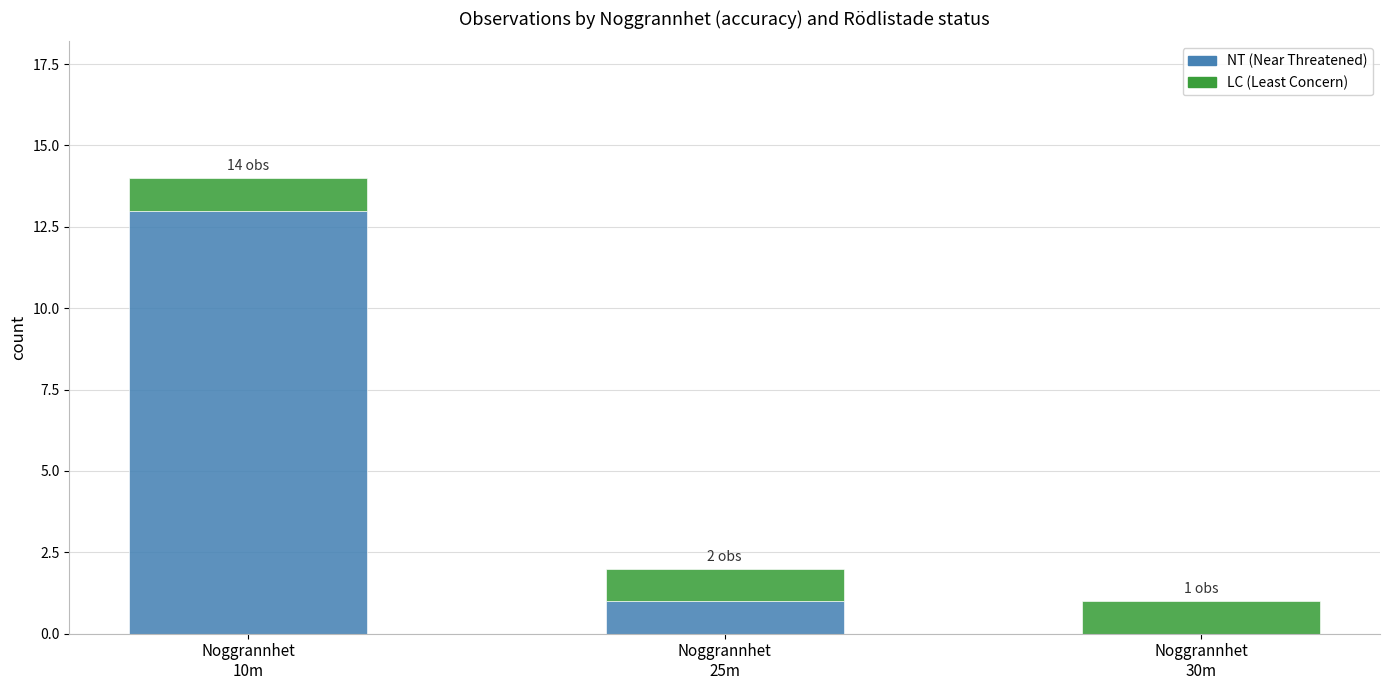

What is the sum of all NT (Near Threatened) values?

14